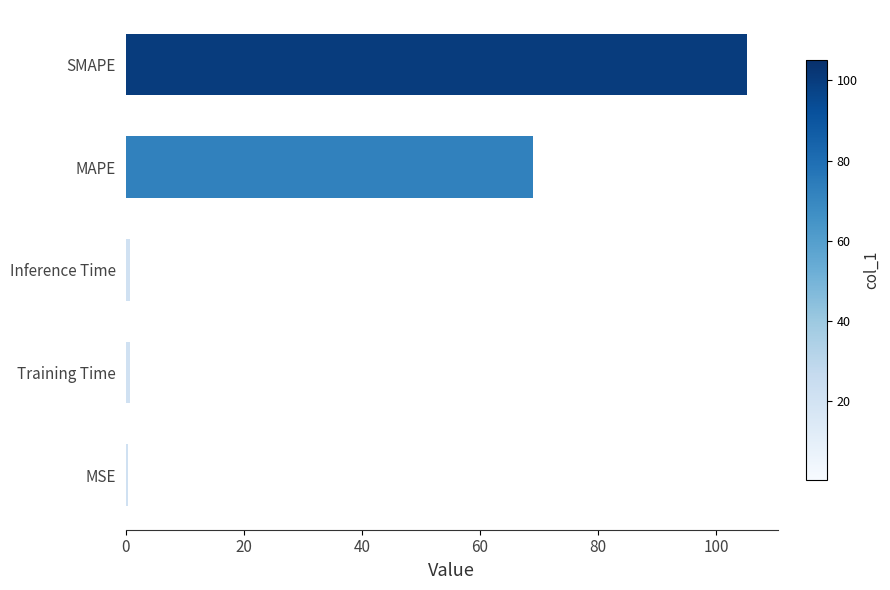

What is the maximum value shown in the chart?

105.2